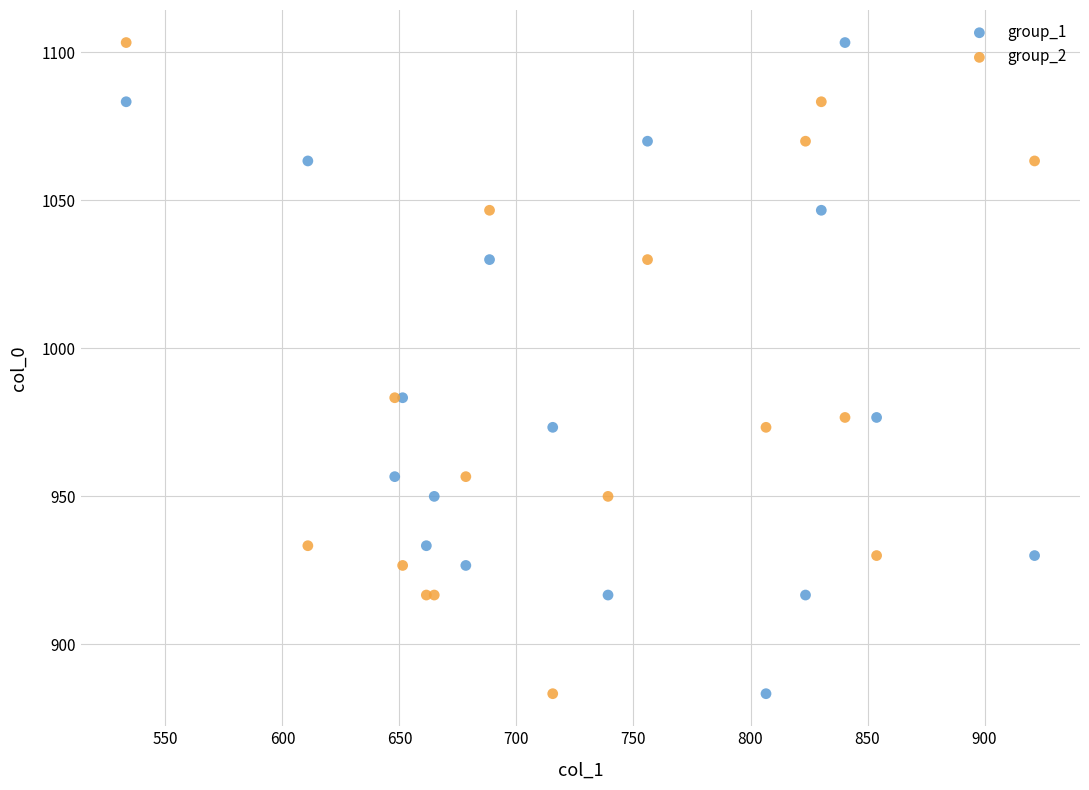

What are all the series names shown in the legend?

group_1, group_2